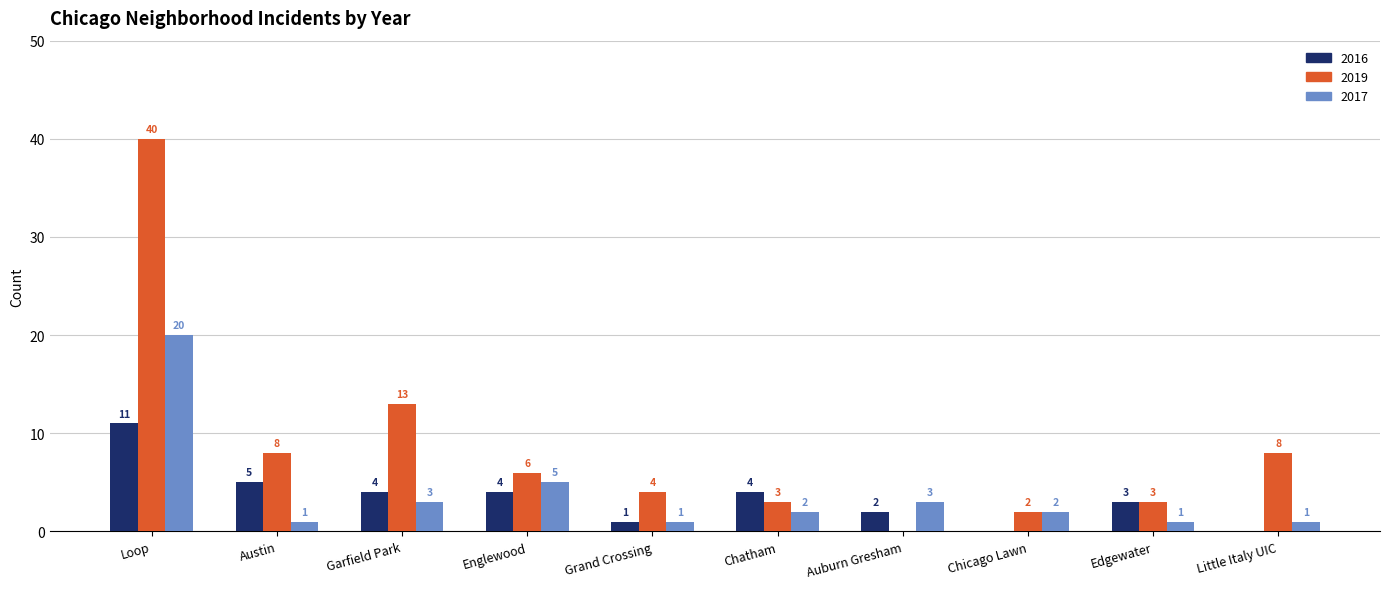

What is the sum of all 2016 values?

34